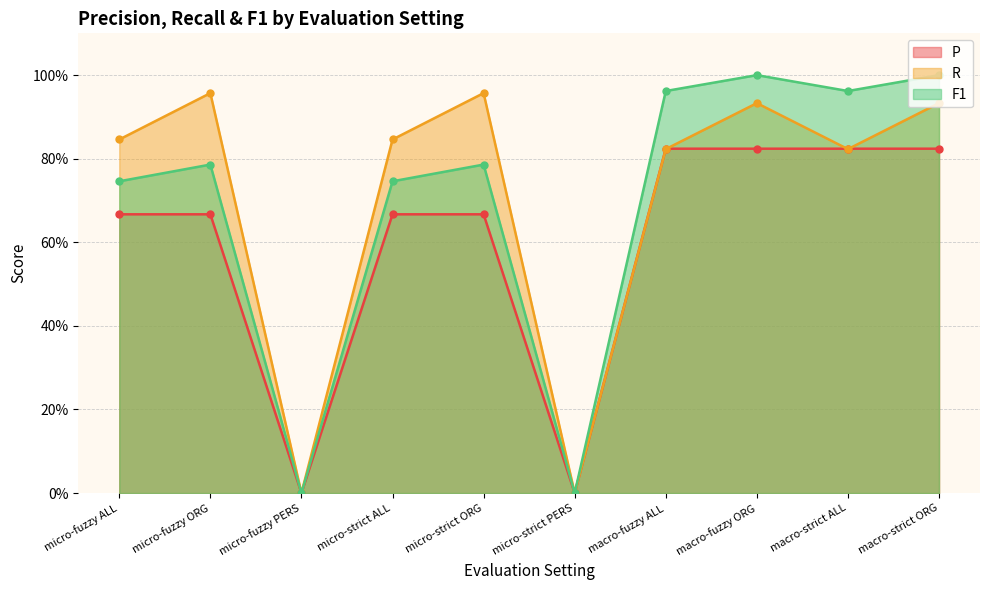

What is the total value across all series at micro-strict ORG?

2.4